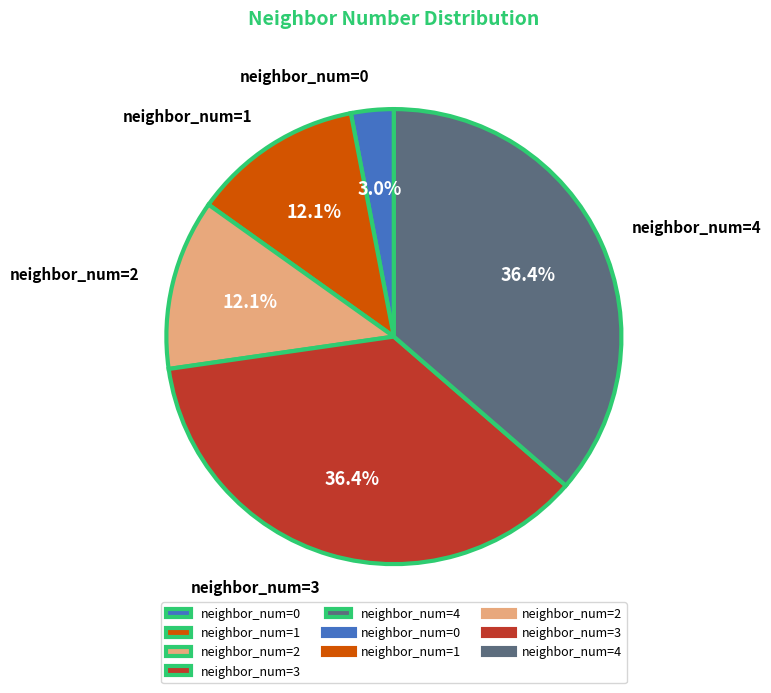

Is the sum of neighbor_num=4 and neighbor_num=3 greater than half?

Yes